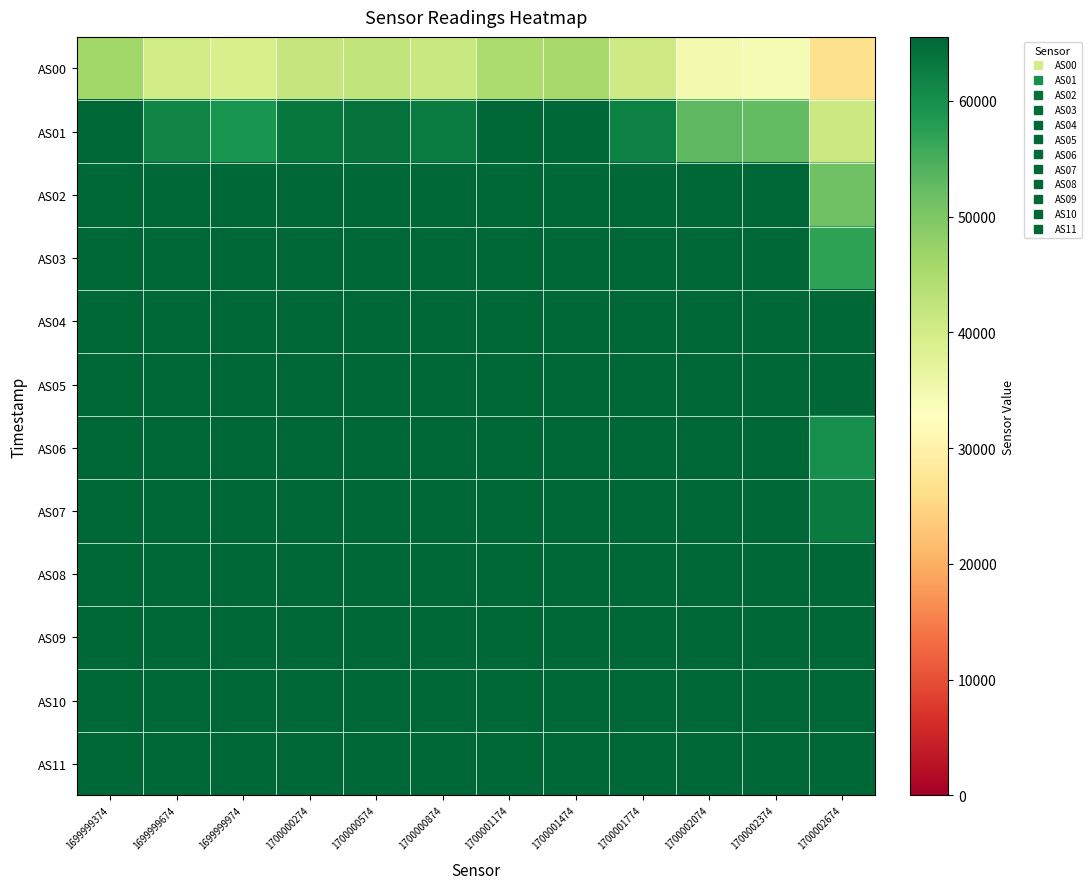

List the series in order of their peak value, highest first.

AS01, AS02, AS03, AS04, AS05, AS06, AS07, AS08, AS09, AS10, AS11, AS00